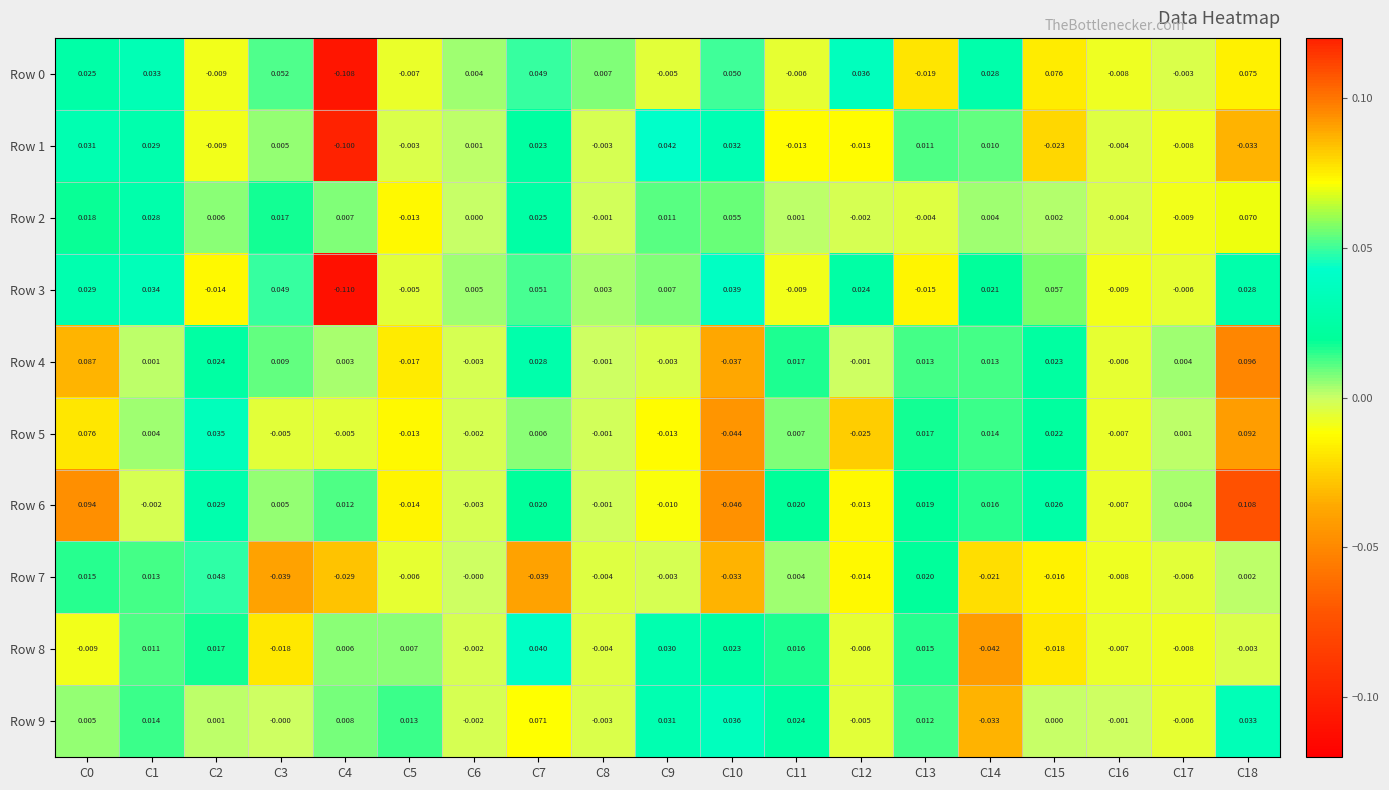

How many values in Row 8 are below zero?

10